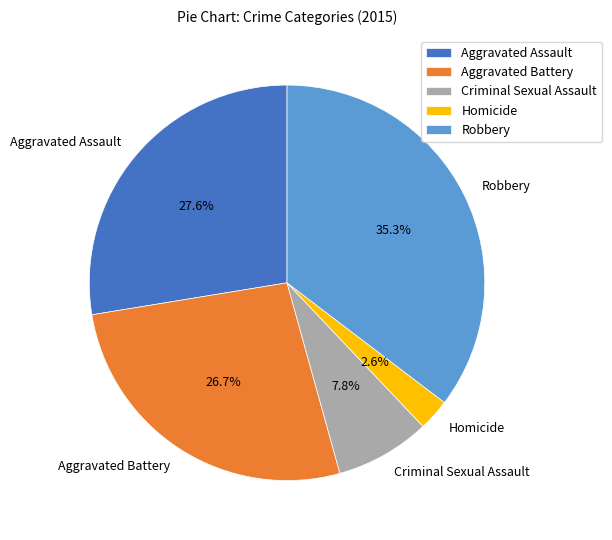

Does Homicide account for over 50% of the chart?

No